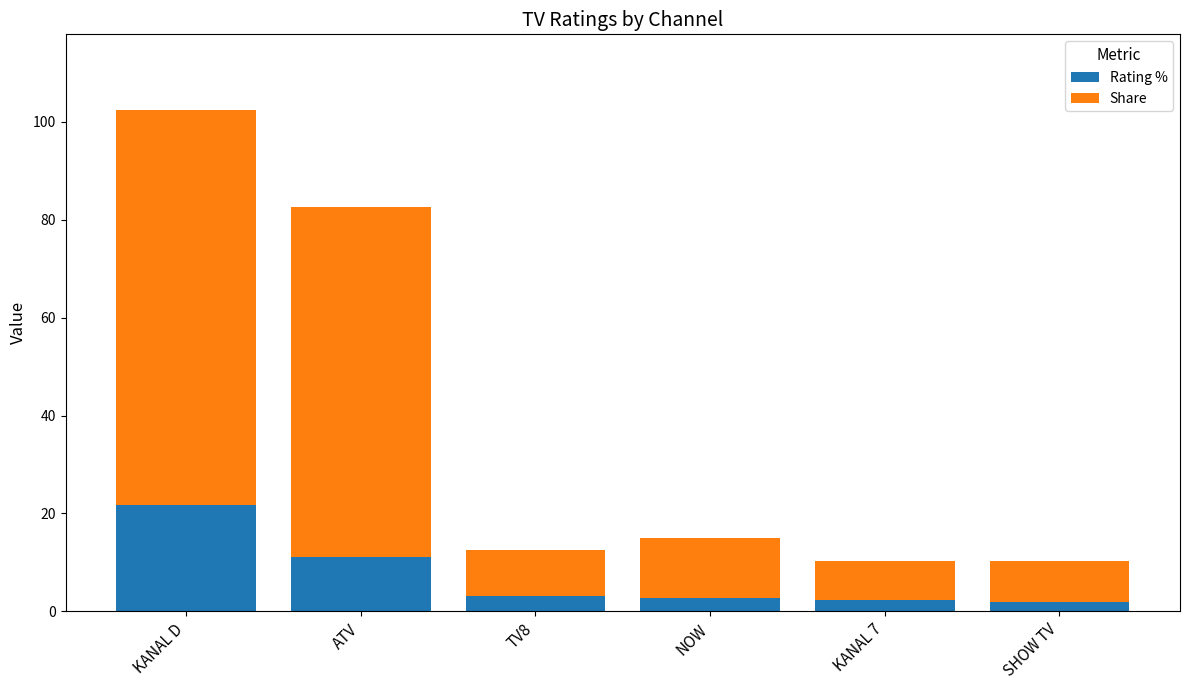

At which category is the sum across all series the highest?

KANAL D